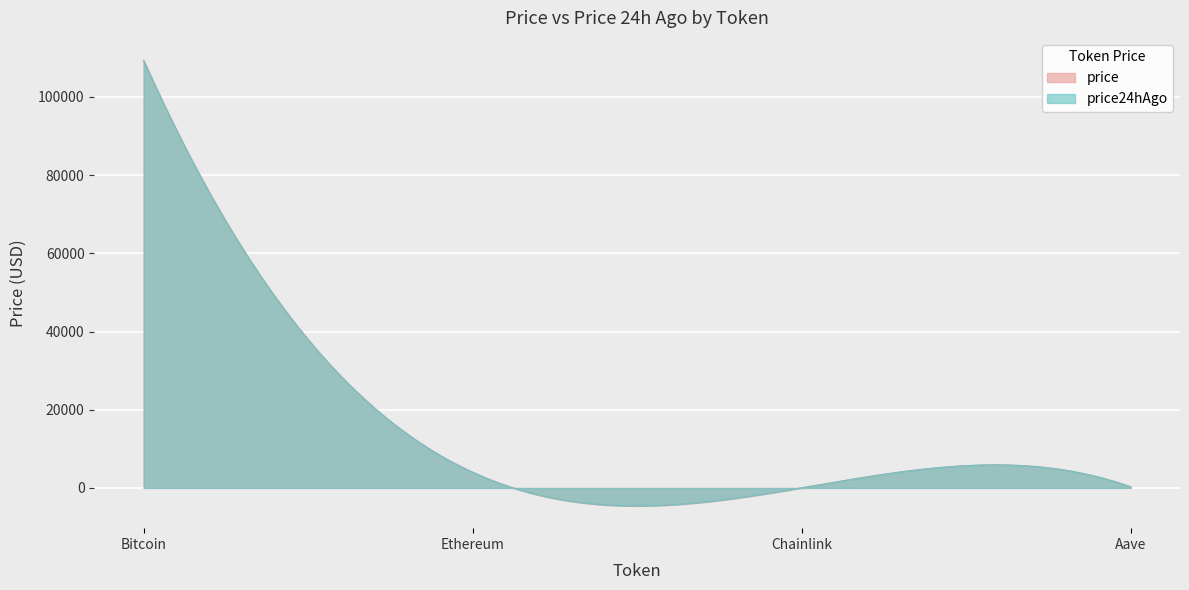

True or false: price and price24hAgo cross at least once.

True